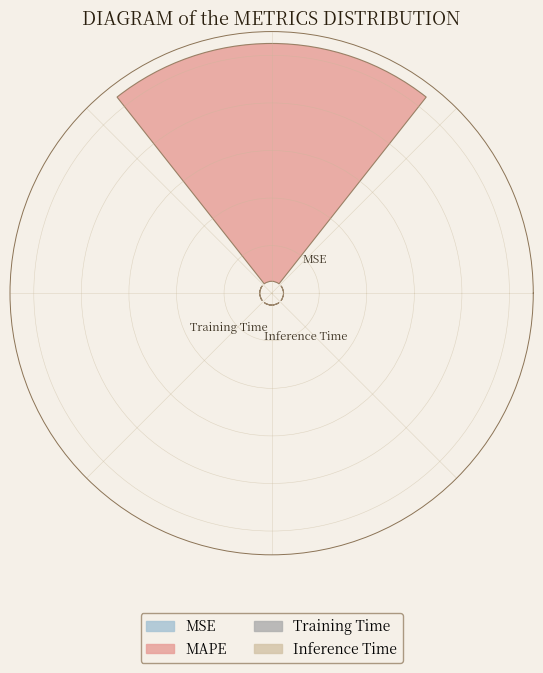

Between Training Time and Inference Time, which is larger?

Training Time